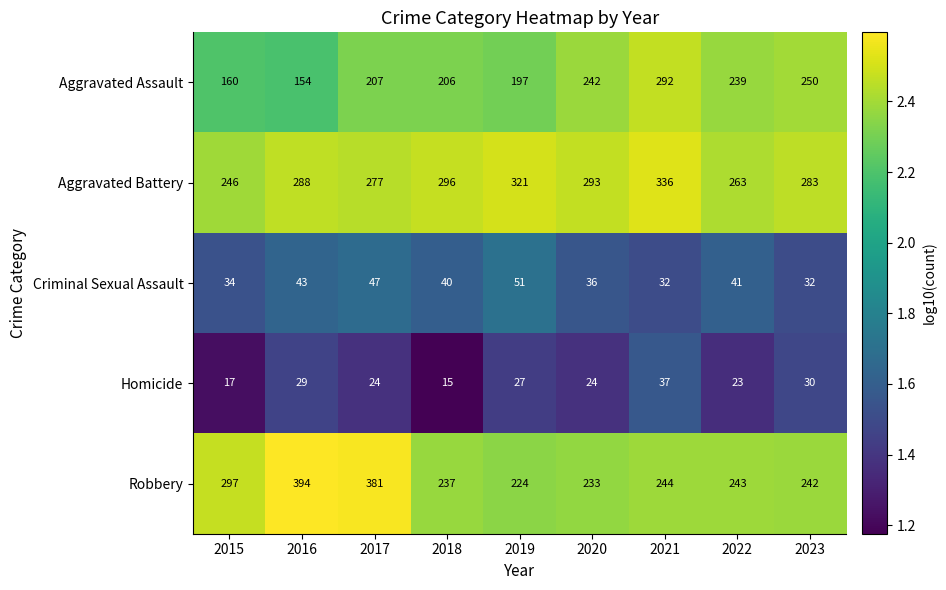

List the series in order of their peak value, lowest first.

Homicide, Criminal Sexual Assault, Aggravated Assault, Aggravated Battery, Robbery